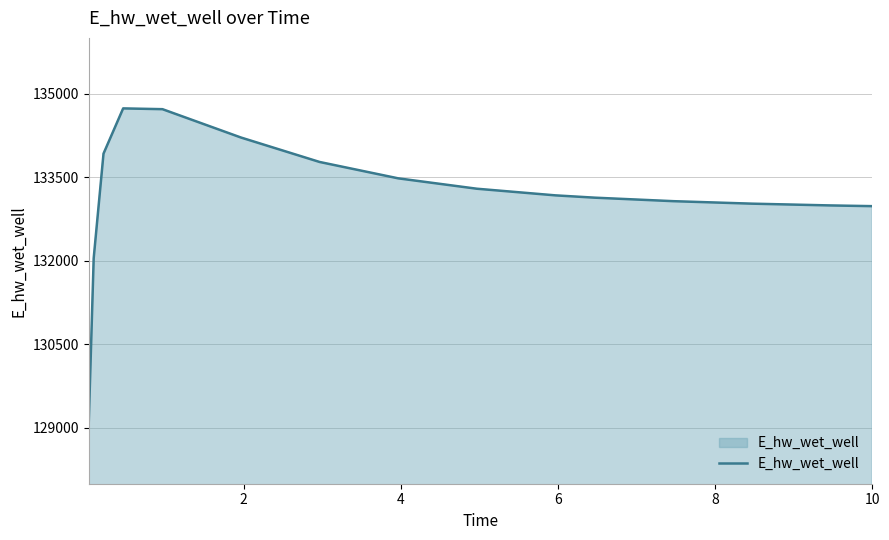

What is the greatest value displayed?

134734.7